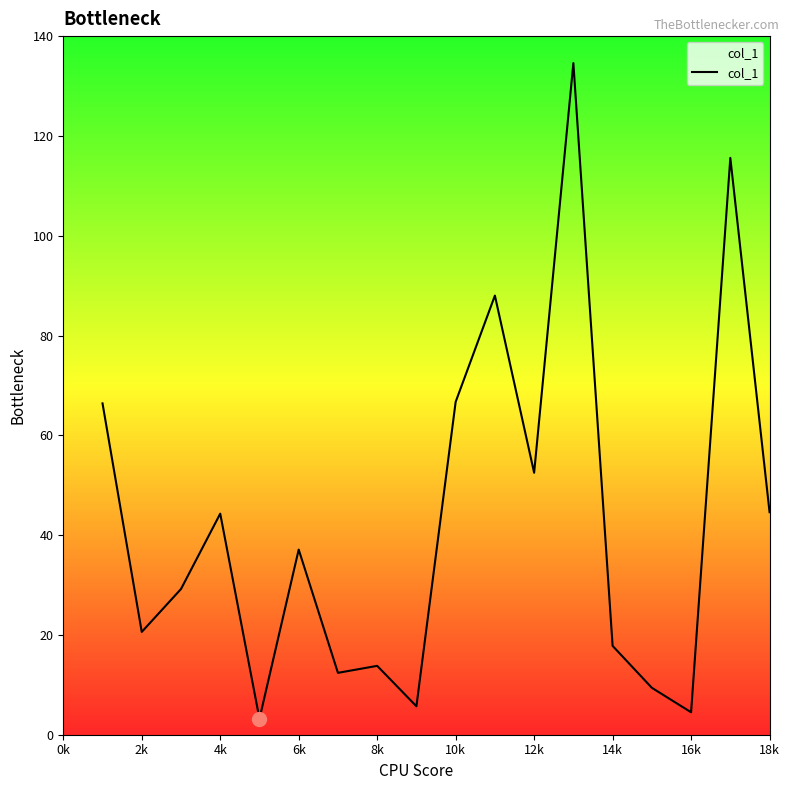

How many interior local valleys (lower than both neighbors) does the data have?

6